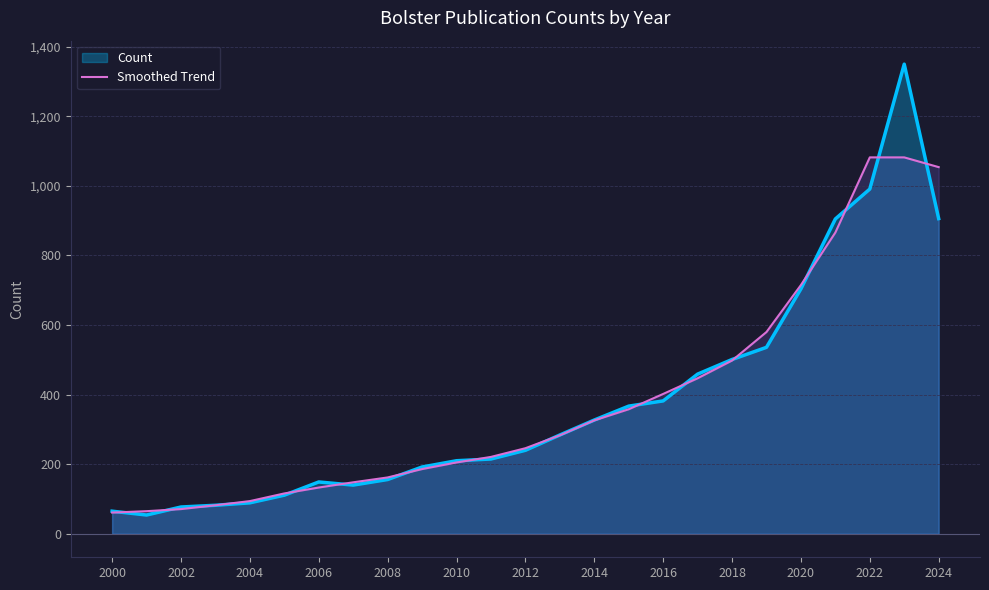

What is the difference between the values at 21 and 13?

583